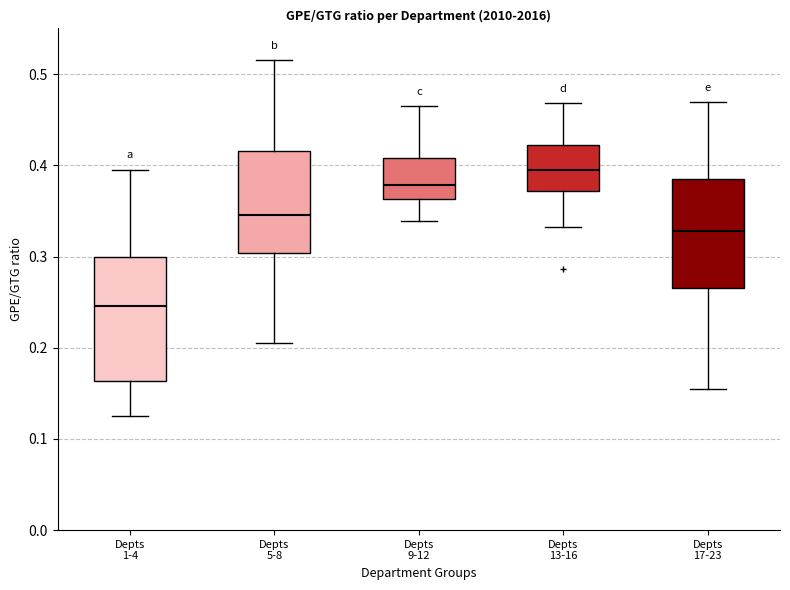

Where does the median line of the box for Depts 9-12 sit on the y-axis? The values are not printed on the chart, so give them approximately, as read against the axis.

0.38